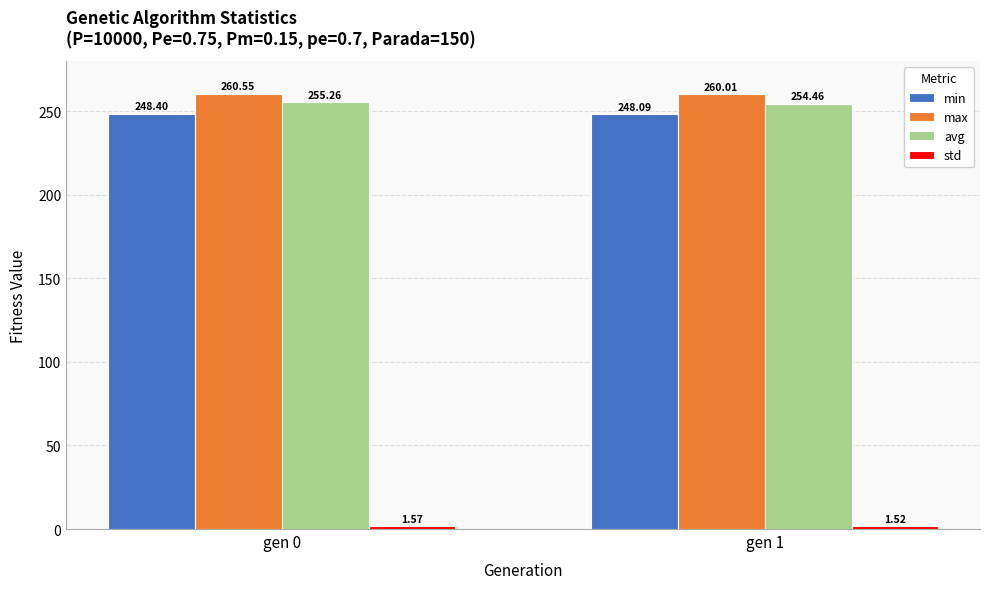

How many distinct data groups are displayed?

4